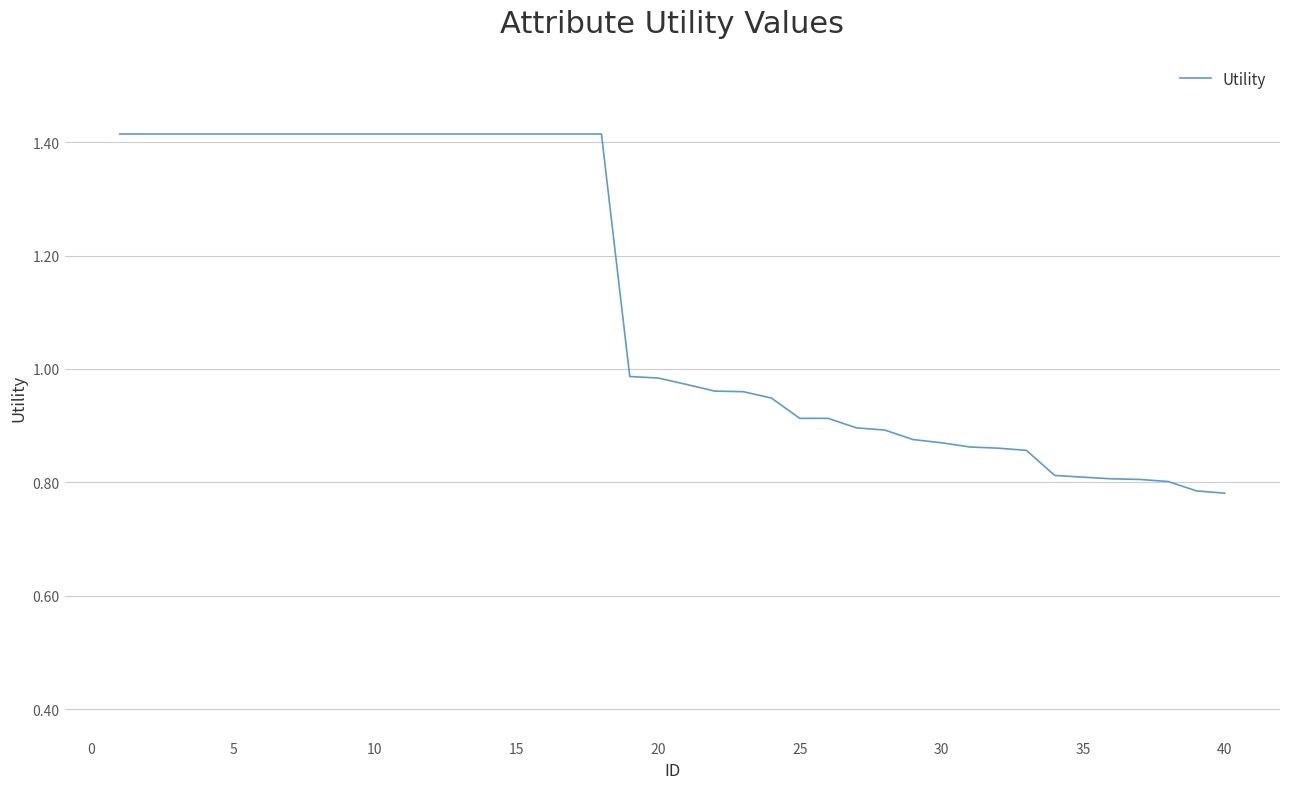

What is the difference between the maximum and minimum values?

0.6